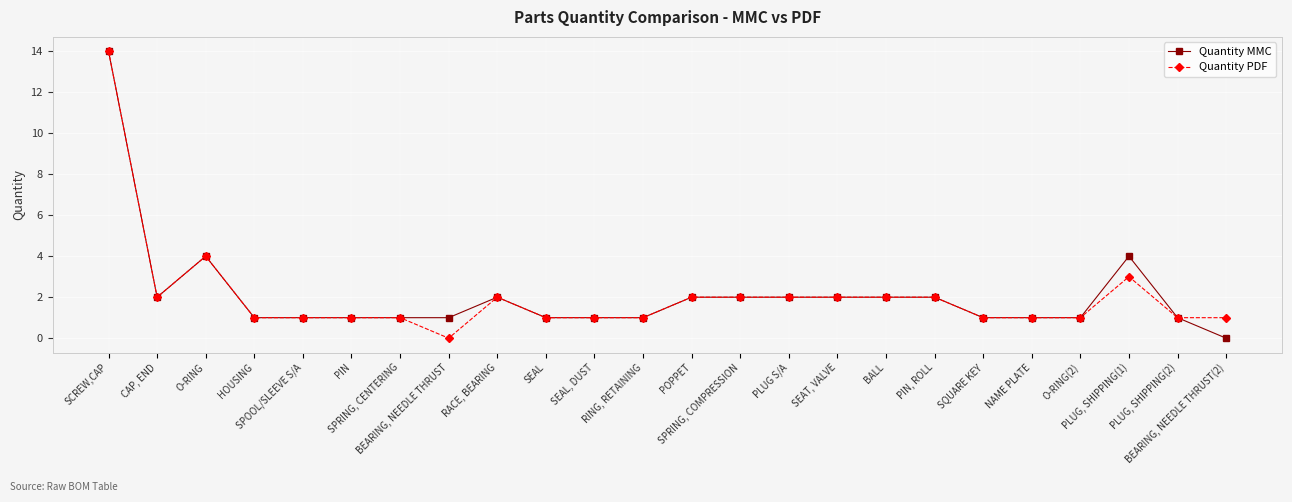

How many values in Quantity MMC are above zero?

23